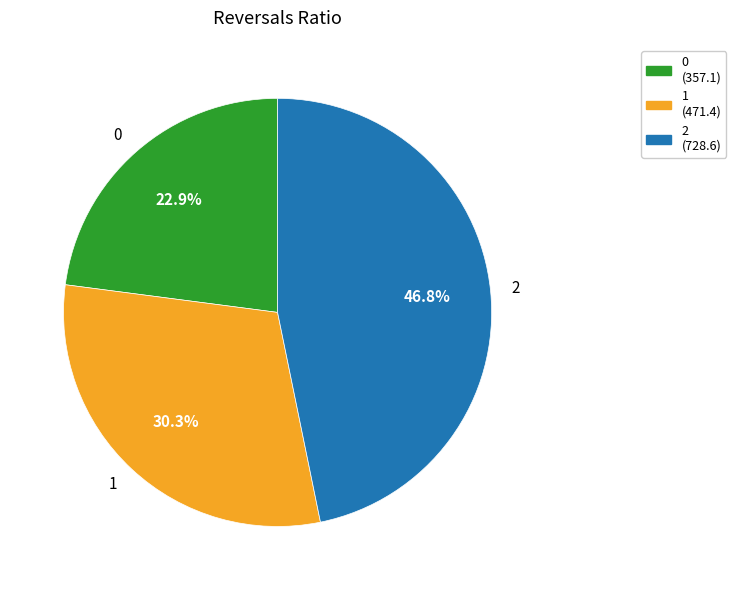

Combined, do 2 and 0 account for over 50%?

Yes